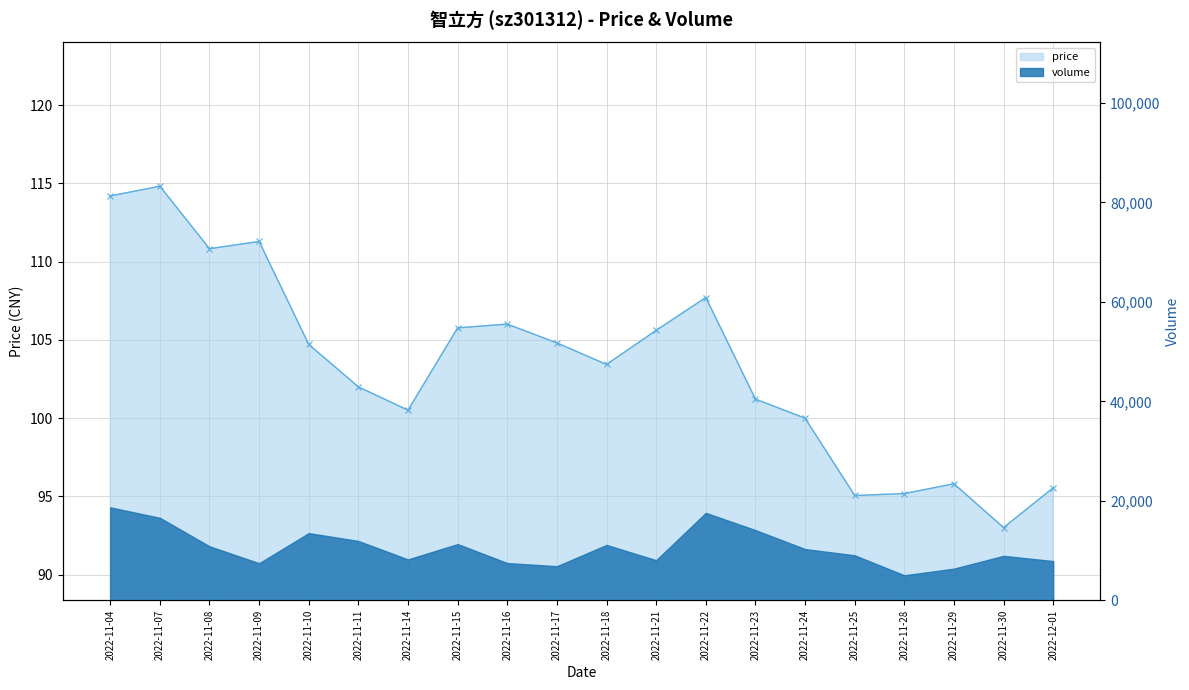

At which category does the chart reach its peak across all series?

2022-11-07